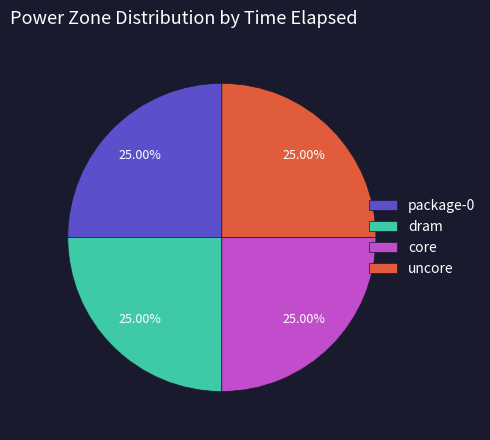

The dram slice represents 35% of the pie. True or false?

False